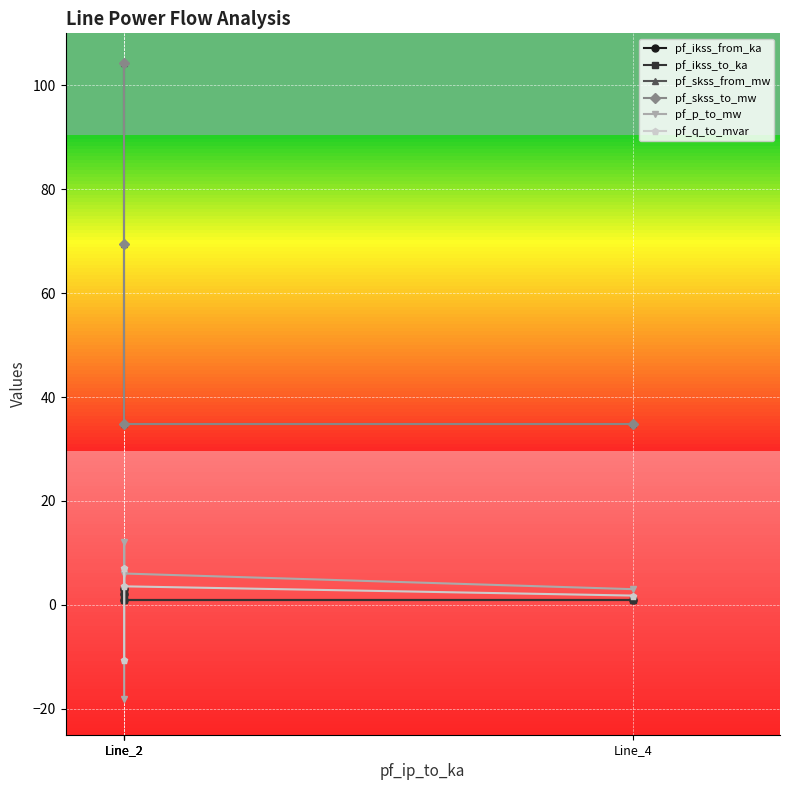

How many series are shown in this chart?

6